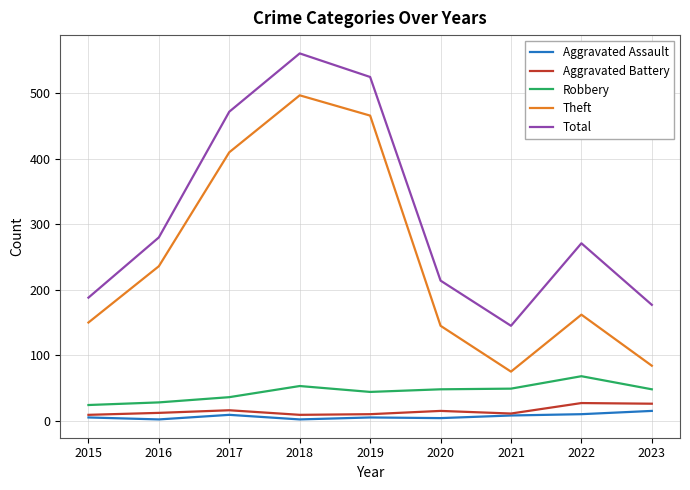

What is the sum of all Total values?

2833